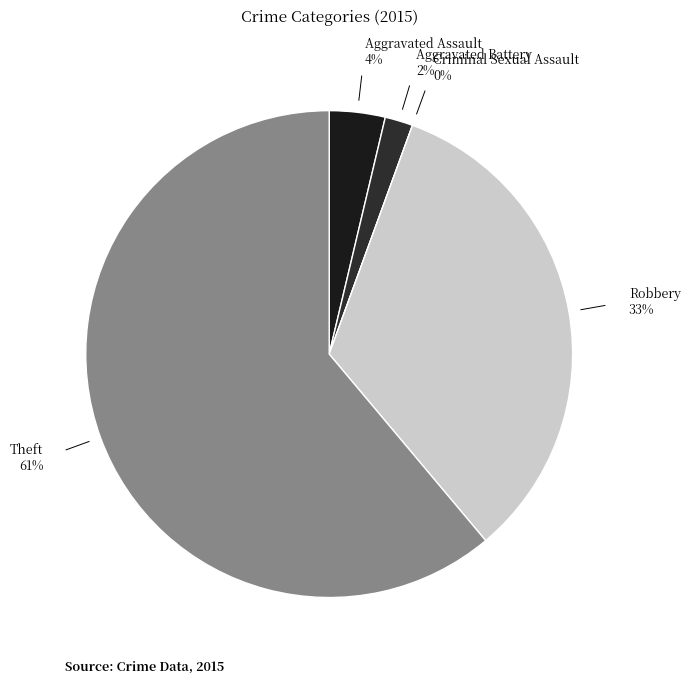

How many segments does this pie chart have?

5